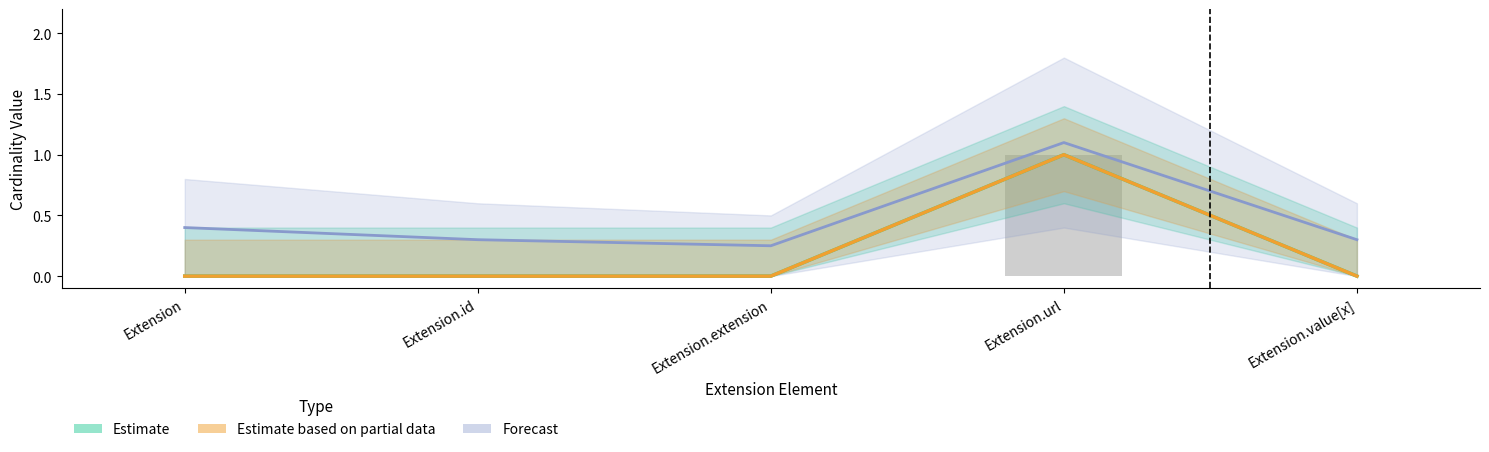

At which label does Estimate based on partial data reach its peak?

Extension.url